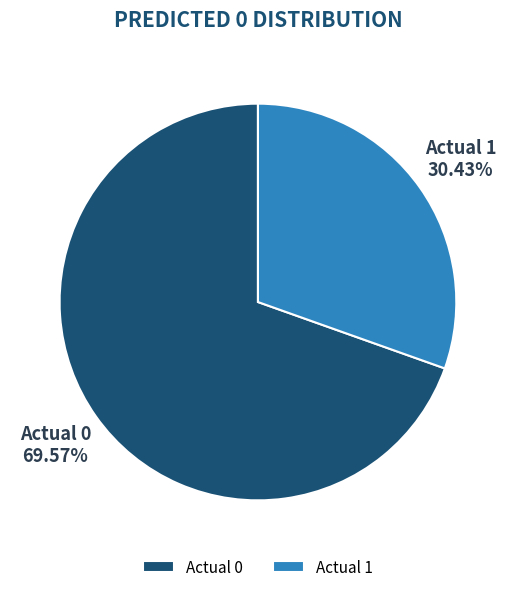

How many segments does this pie chart have?

2